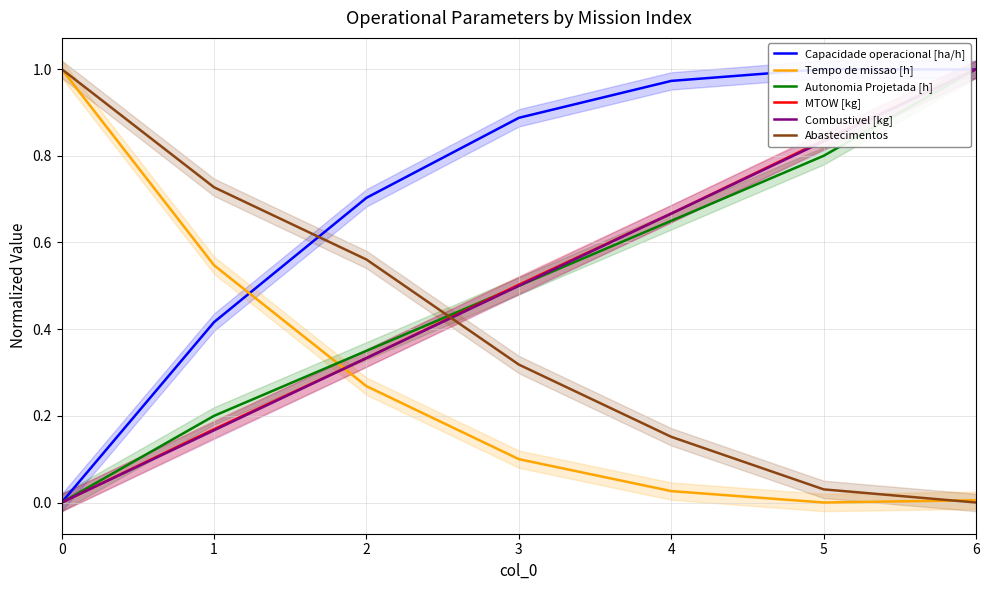

True or false: Abastecimentos has more than 0 interior local peaks.

False